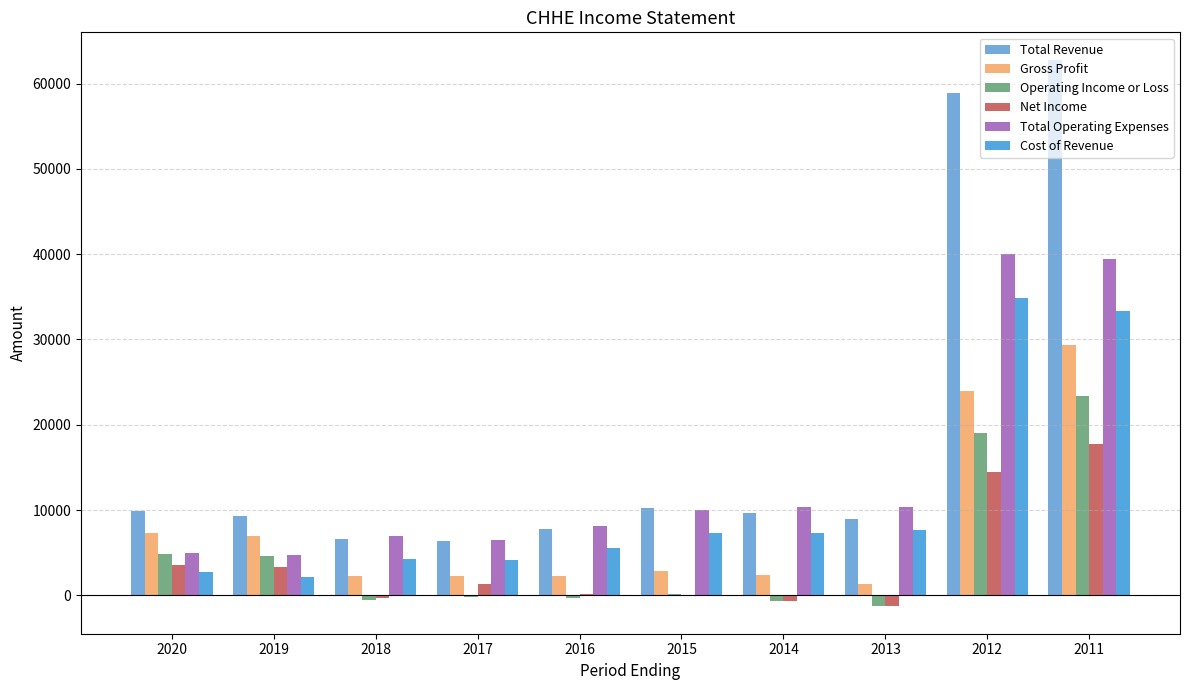

Does the chart contain stacked bars?

No